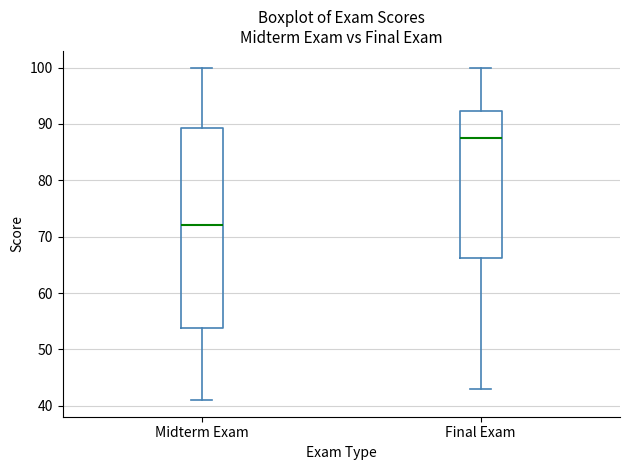

Reading left to right, read every box against the y-axis: the position of its median line, the range the box covers, and the ends of its whiskers. The values are not printed on the chart, so give them approximately, as read against the axis.

Midterm Exam: median 72, box 54 to 89, whiskers 41 to 100
Final Exam: median 88, box 66 to 92, whiskers 43 to 100